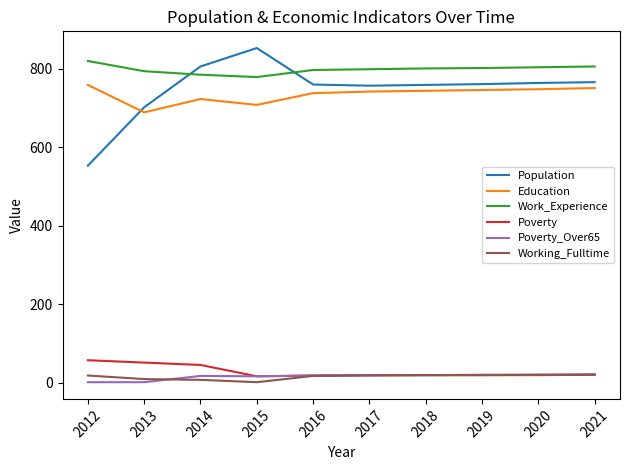

Is it true that Work_Experience equals 1302 at 2013?

False